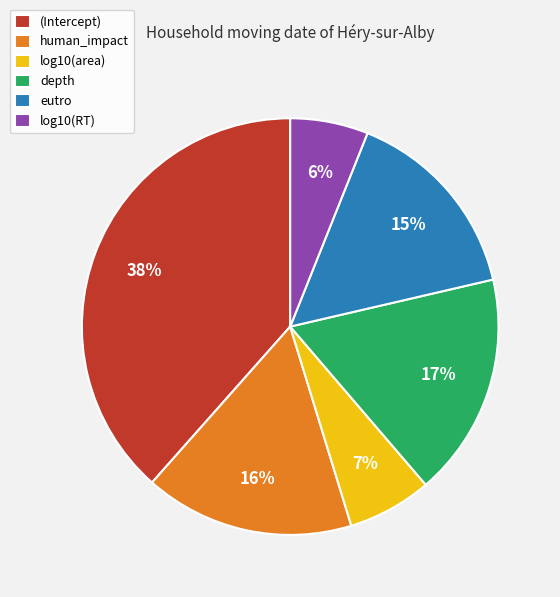

How many slices are in this pie chart?

6